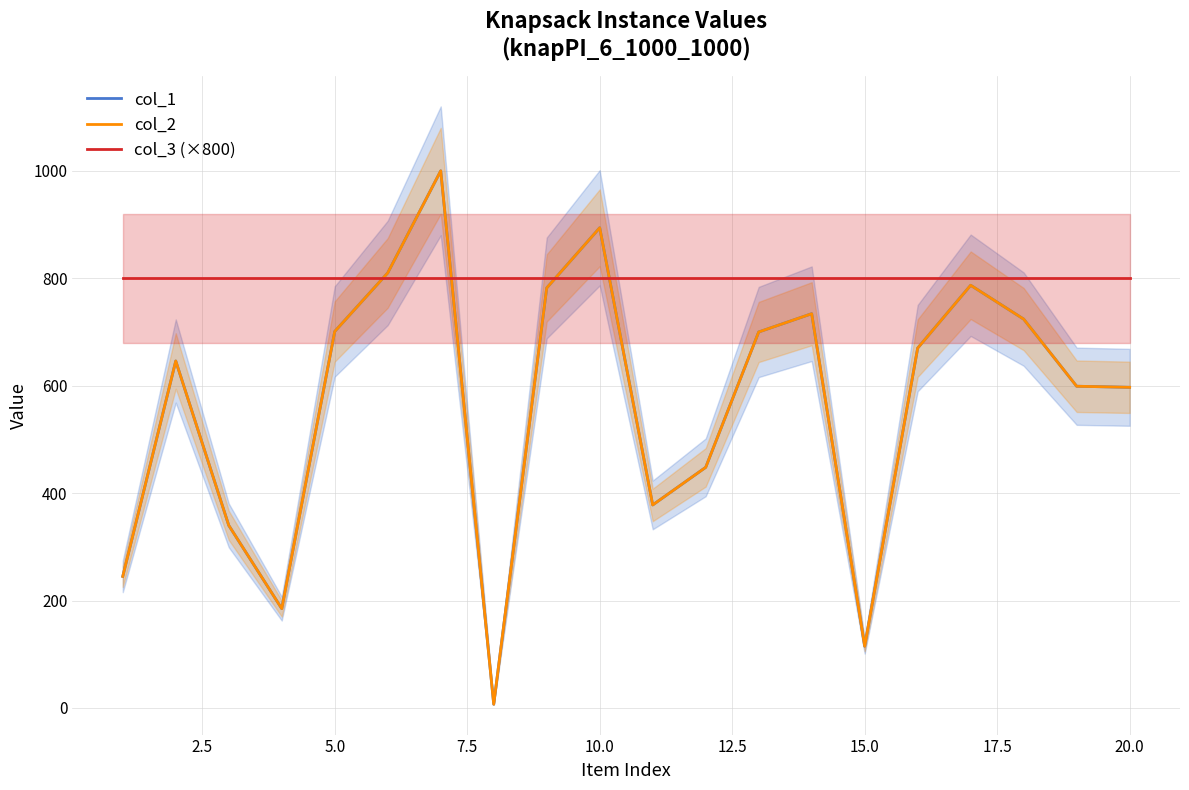

What is the lowest value of the col_1 series?

7